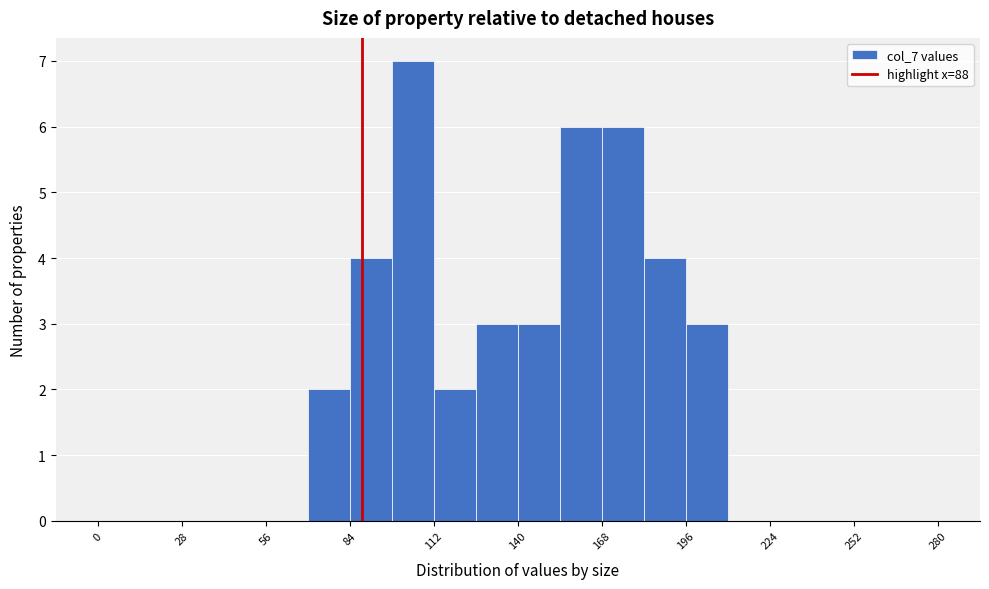

Read against the x-axis, roughly where is the centre of the tallest bar?

105